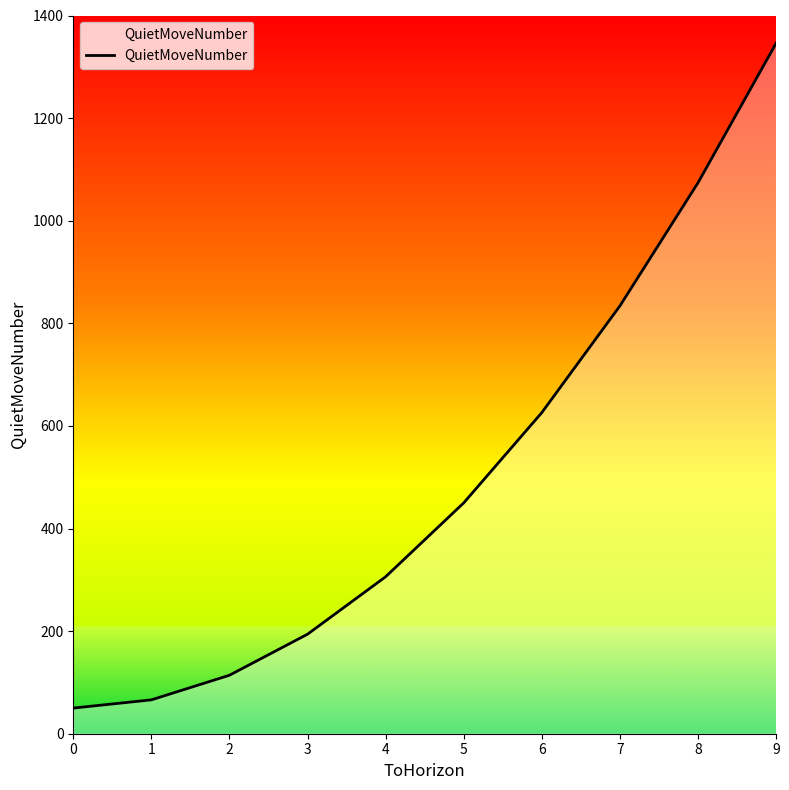

Reading left to right, transcribe all the data shown in this chart.

50	66	114	194	306	450	626	834	1074	1346